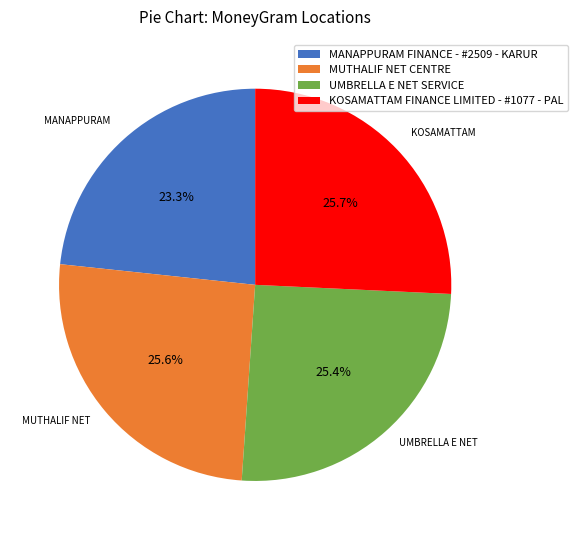

True or false: UMBRELLA E NET SERVICE accounts for 13% of the total.

False